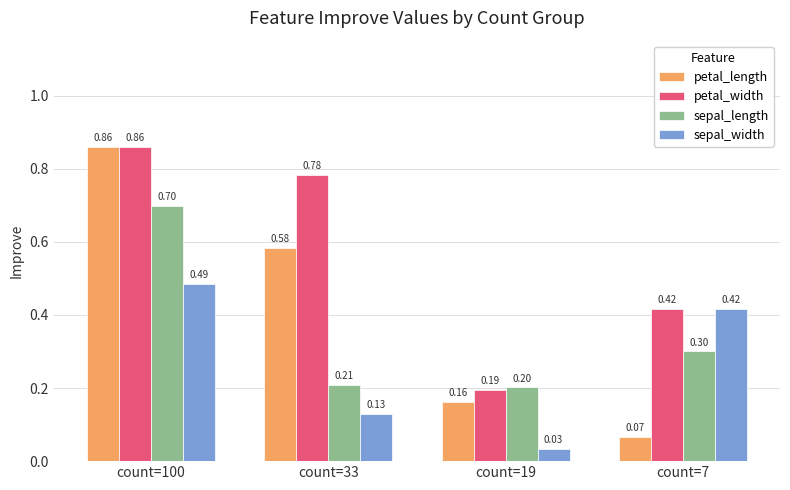

At count=19, list the series in order from smallest to largest.

sepal_width, petal_length, petal_width, sepal_length